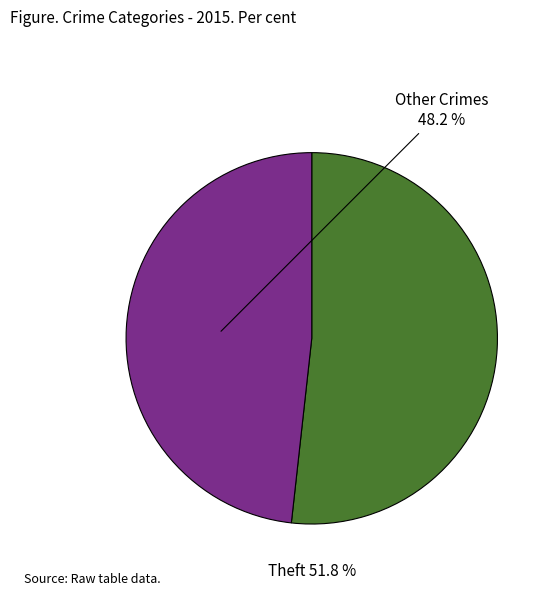

Is there any slice that represents more than half of the pie?

Yes